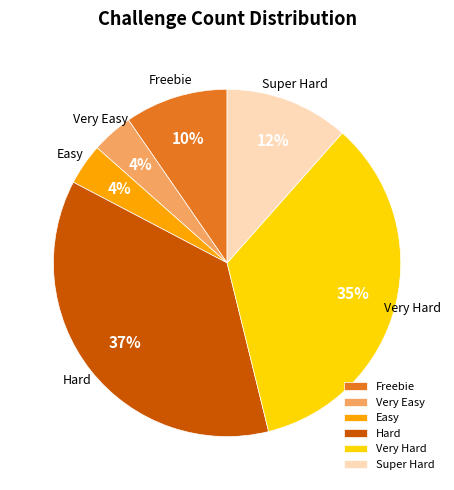

How many segments does this pie chart have?

6